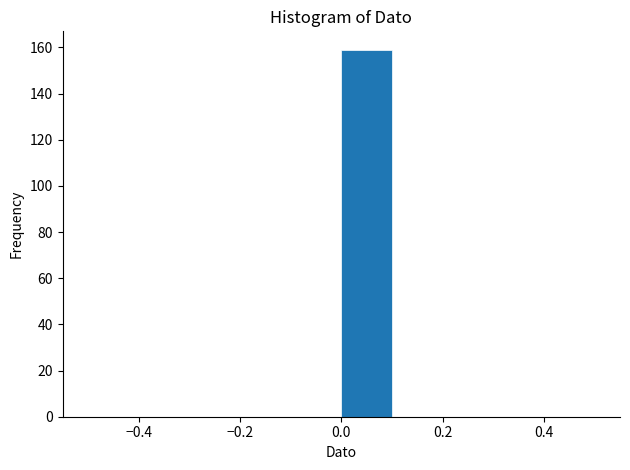

What is the height of the bar covering 0.0 to 0.1 on the x-axis? The values are not printed on the chart, so give them approximately, as read against the axis.

160